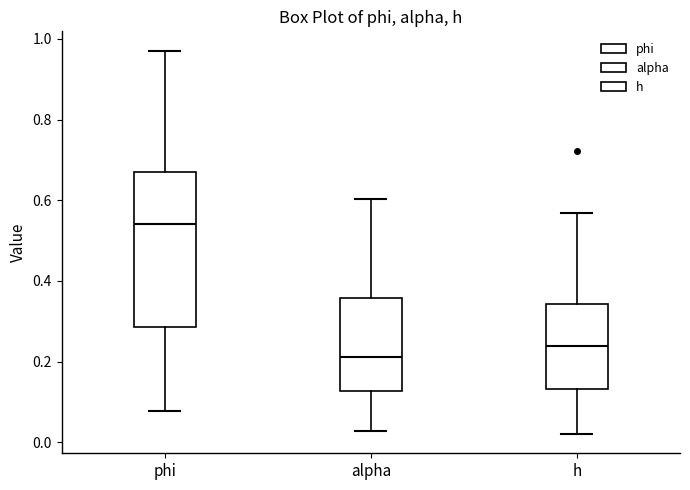

Which box's median line is the highest?

phi